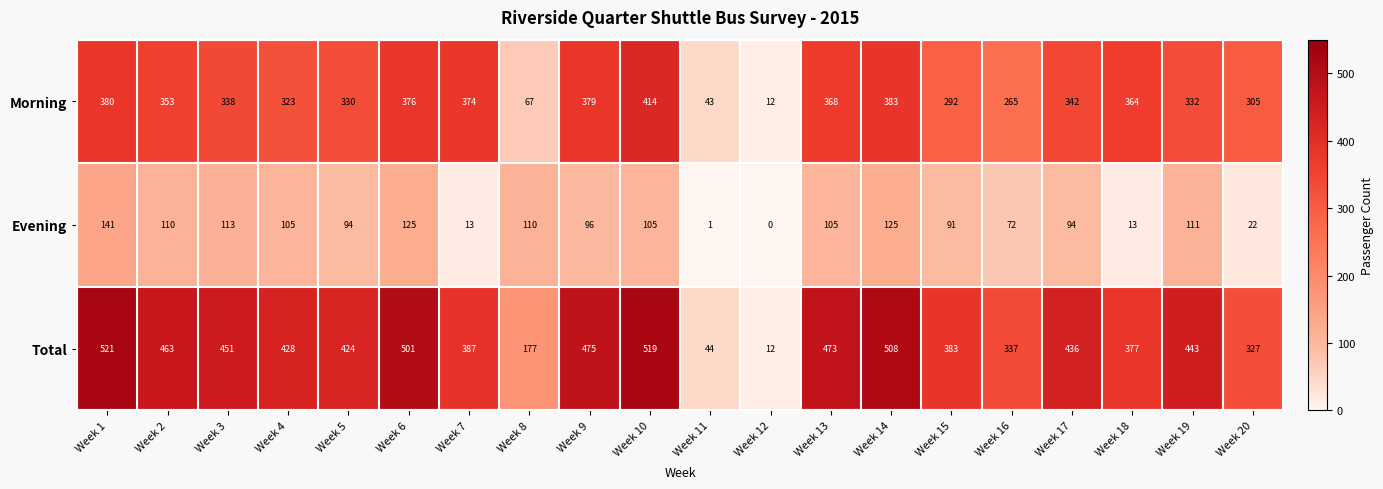

List the series in order of their overall mean, highest first.

Total, Morning, Evening